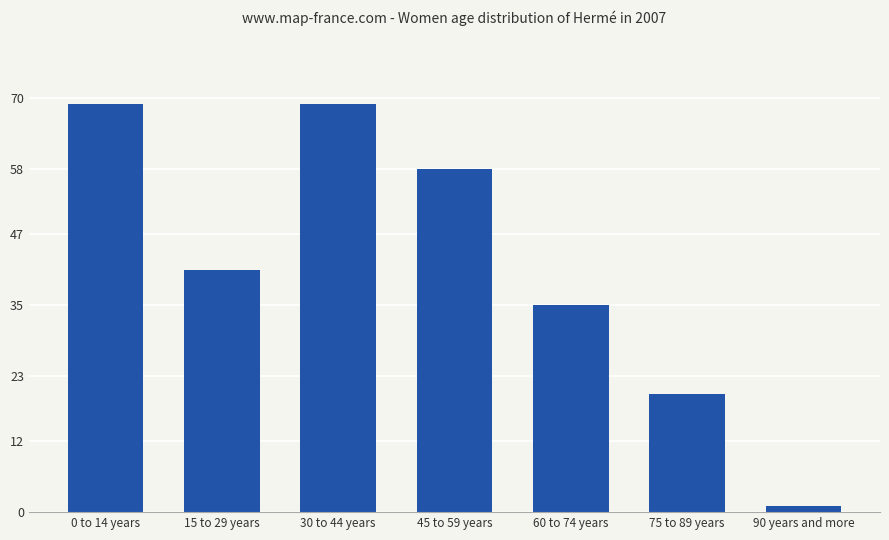

What is the label of the 4th bar from the right?

45 to 59 years